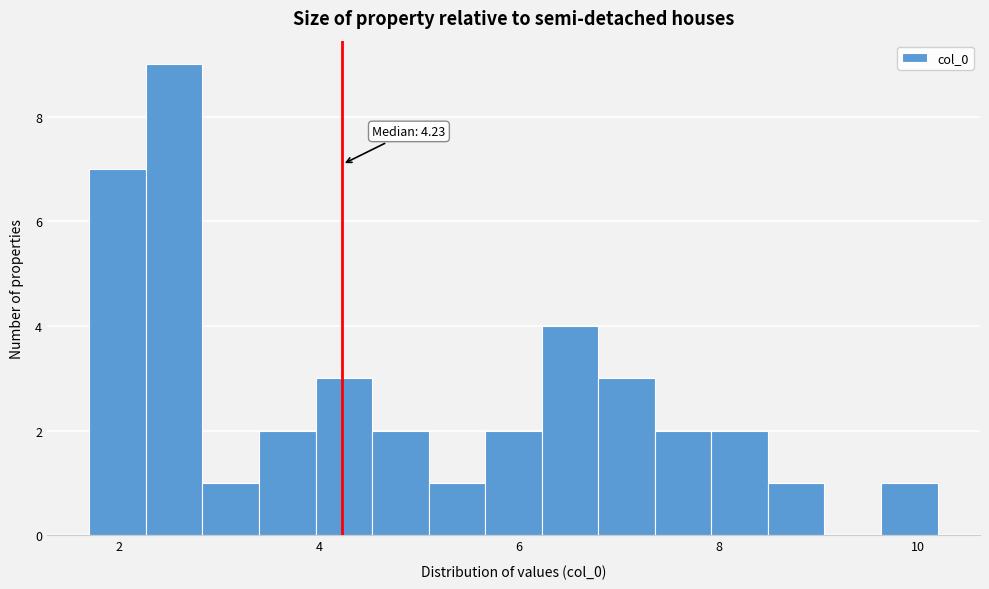

Around what value on the x-axis is the tallest bar? Give the approximate position of its centre, as read against the axis.

2.6